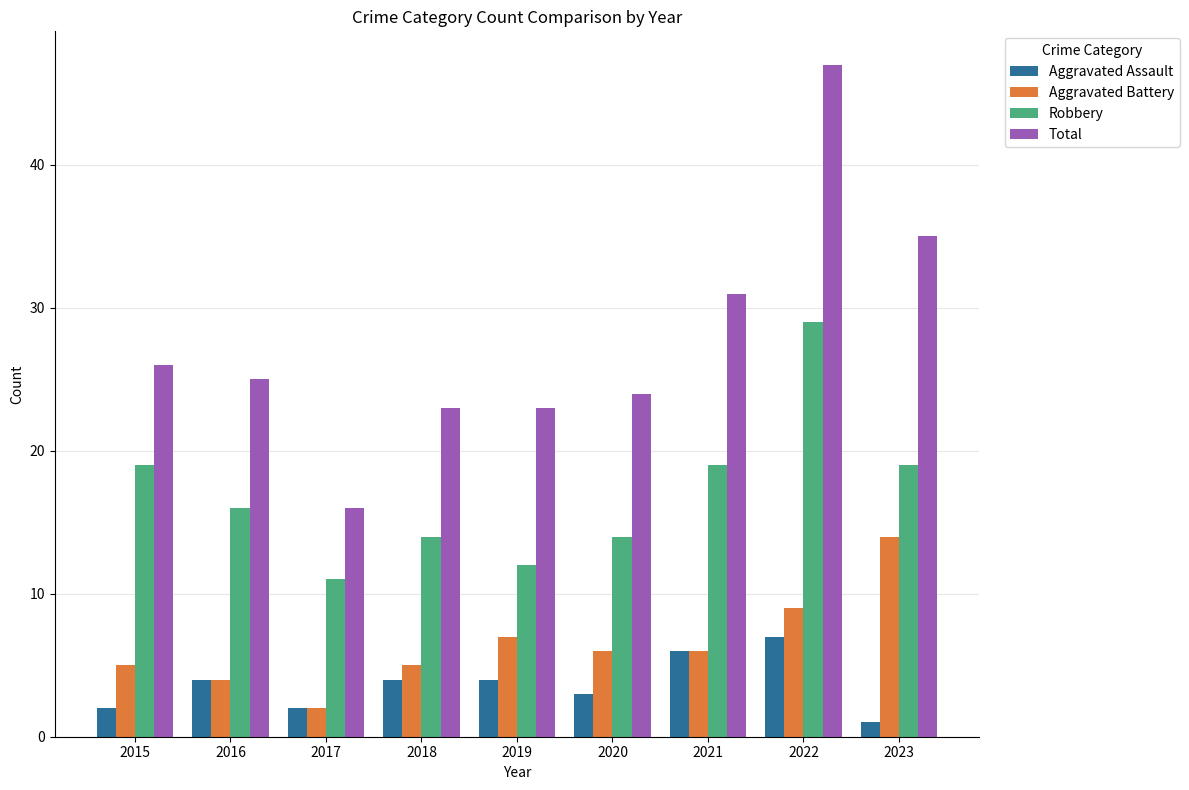

Does the chart contain any negative values?

No